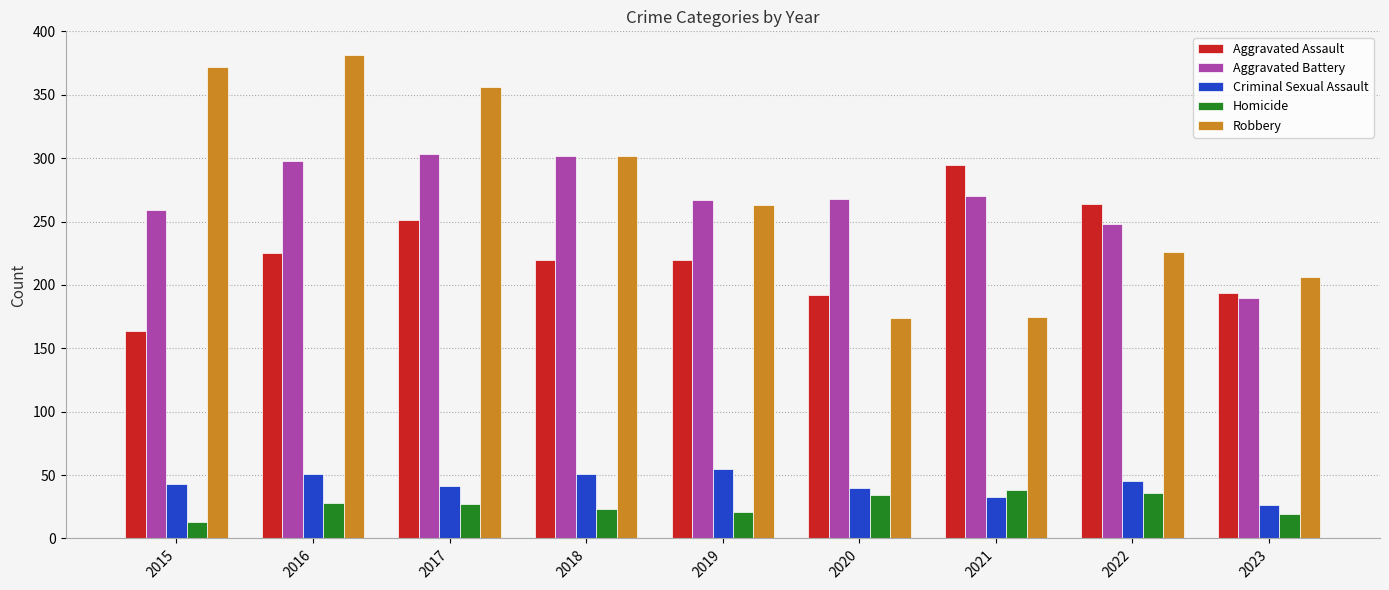

Read the Homicide value at 2021.

38